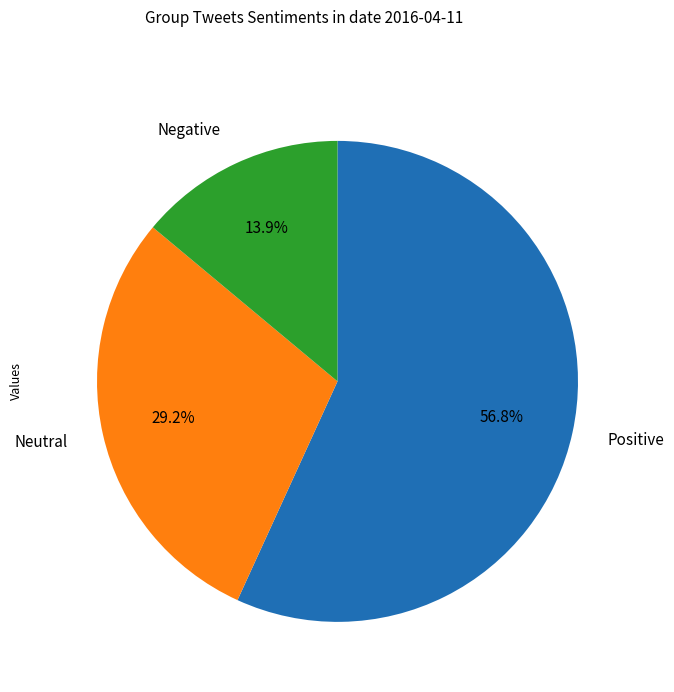

Which category has the biggest portion of the pie?

Positive